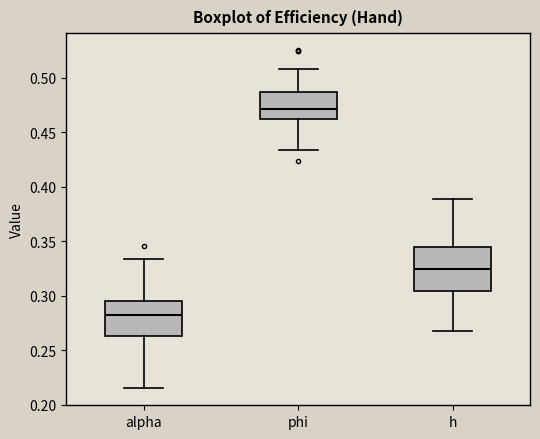

Comparing the boxes themselves (not the whiskers), which one is the tallest?

h